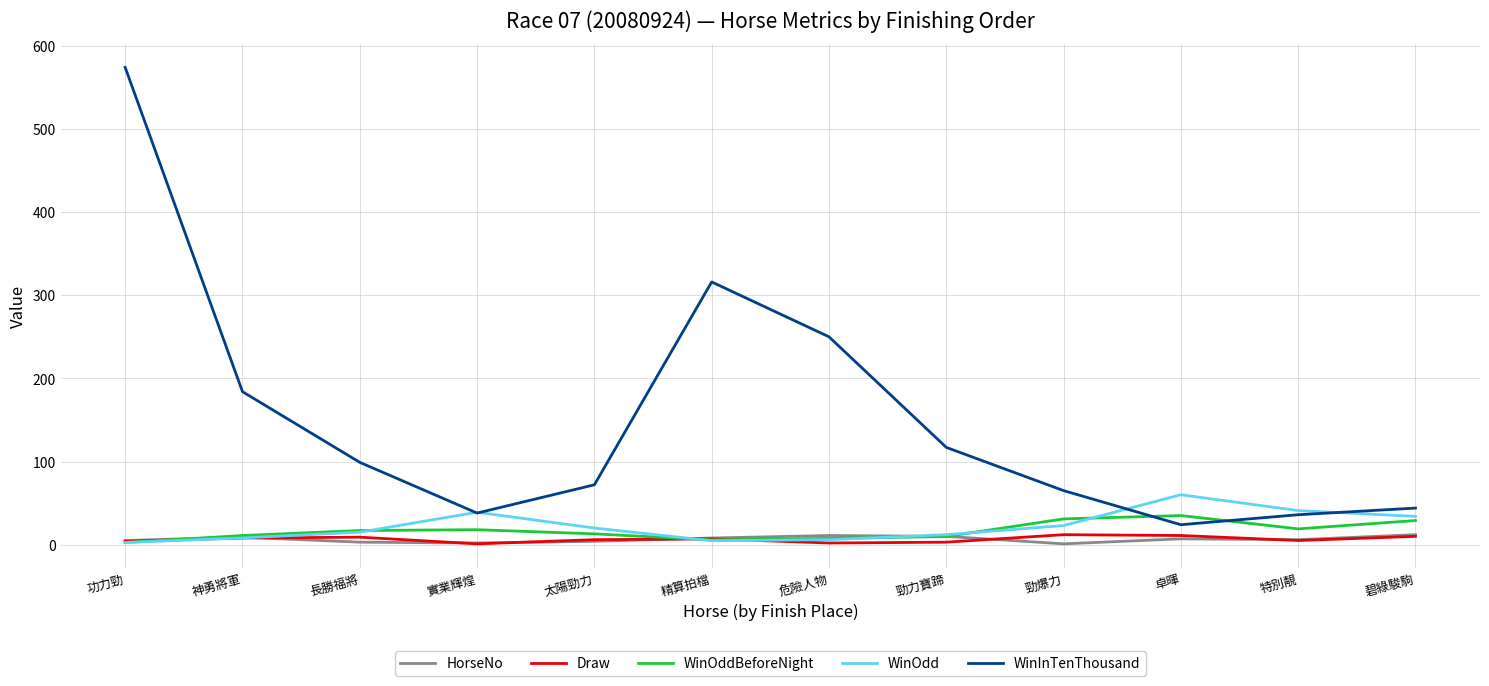

True or false: WinOddBeforeNight and WinInTenThousand cross at least once.

True